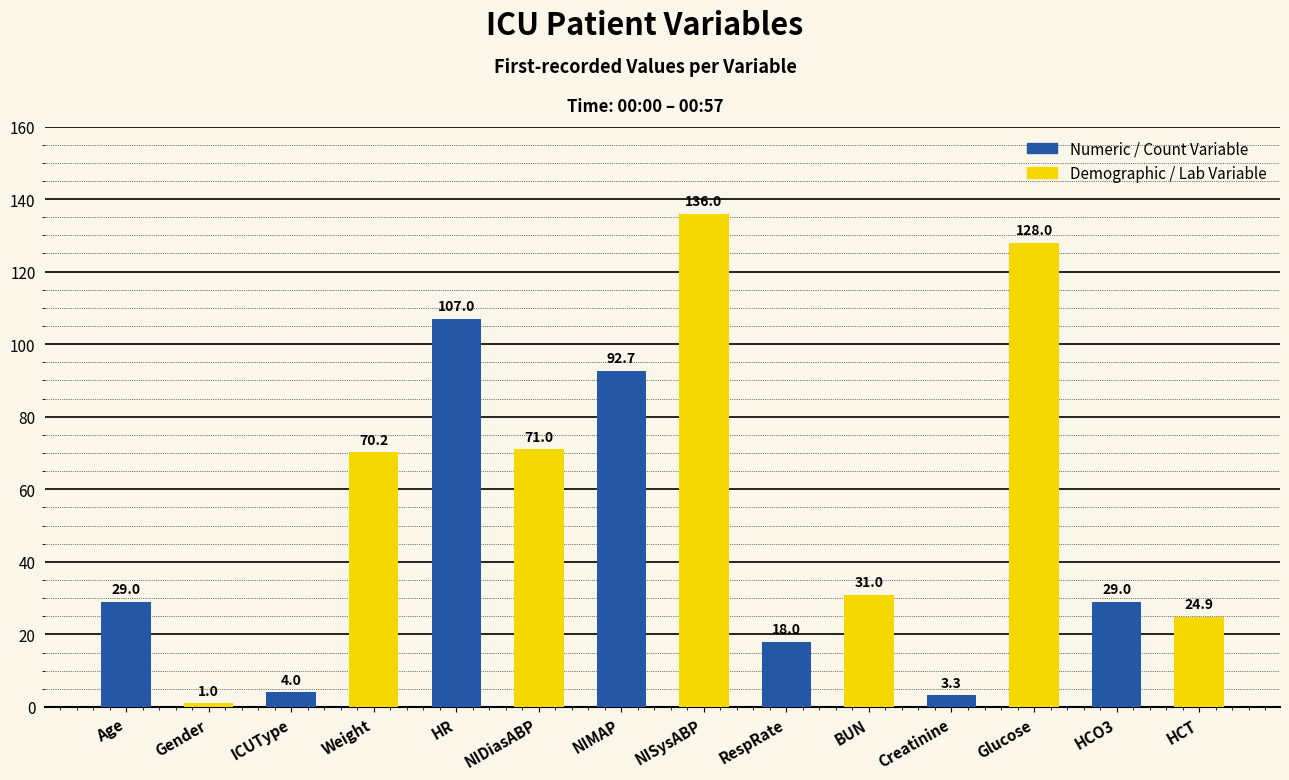

At which category does the chart reach its minimum across all series?

Gender